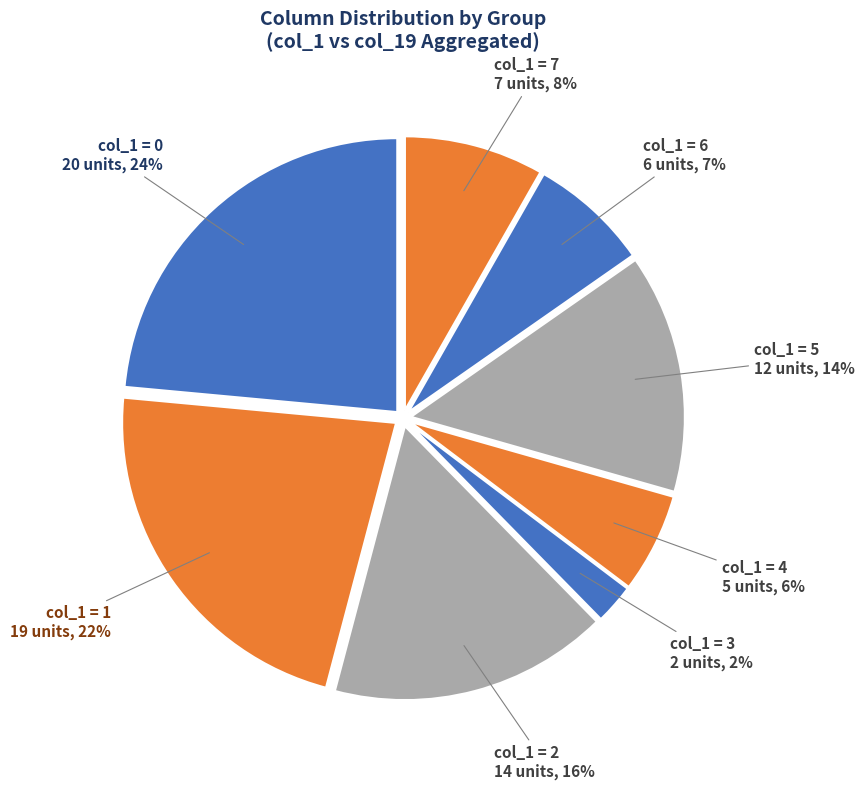

True or false: col_1 = 7 7 units, 8% accounts for 8% of the total.

True